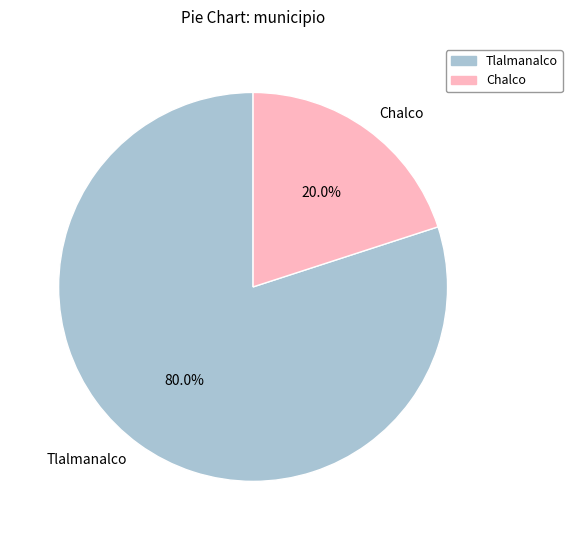

Which category has the biggest portion of the pie?

Tlalmanalco